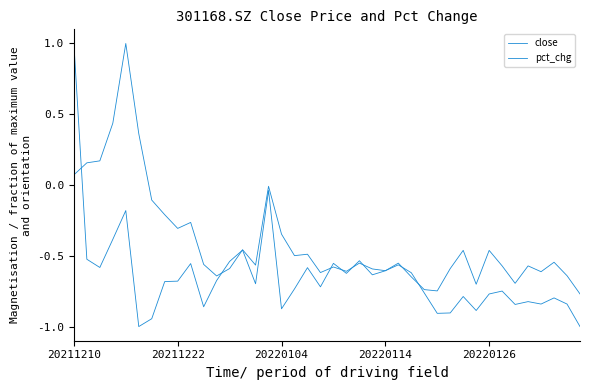

Which series has the largest total across all categories?

close